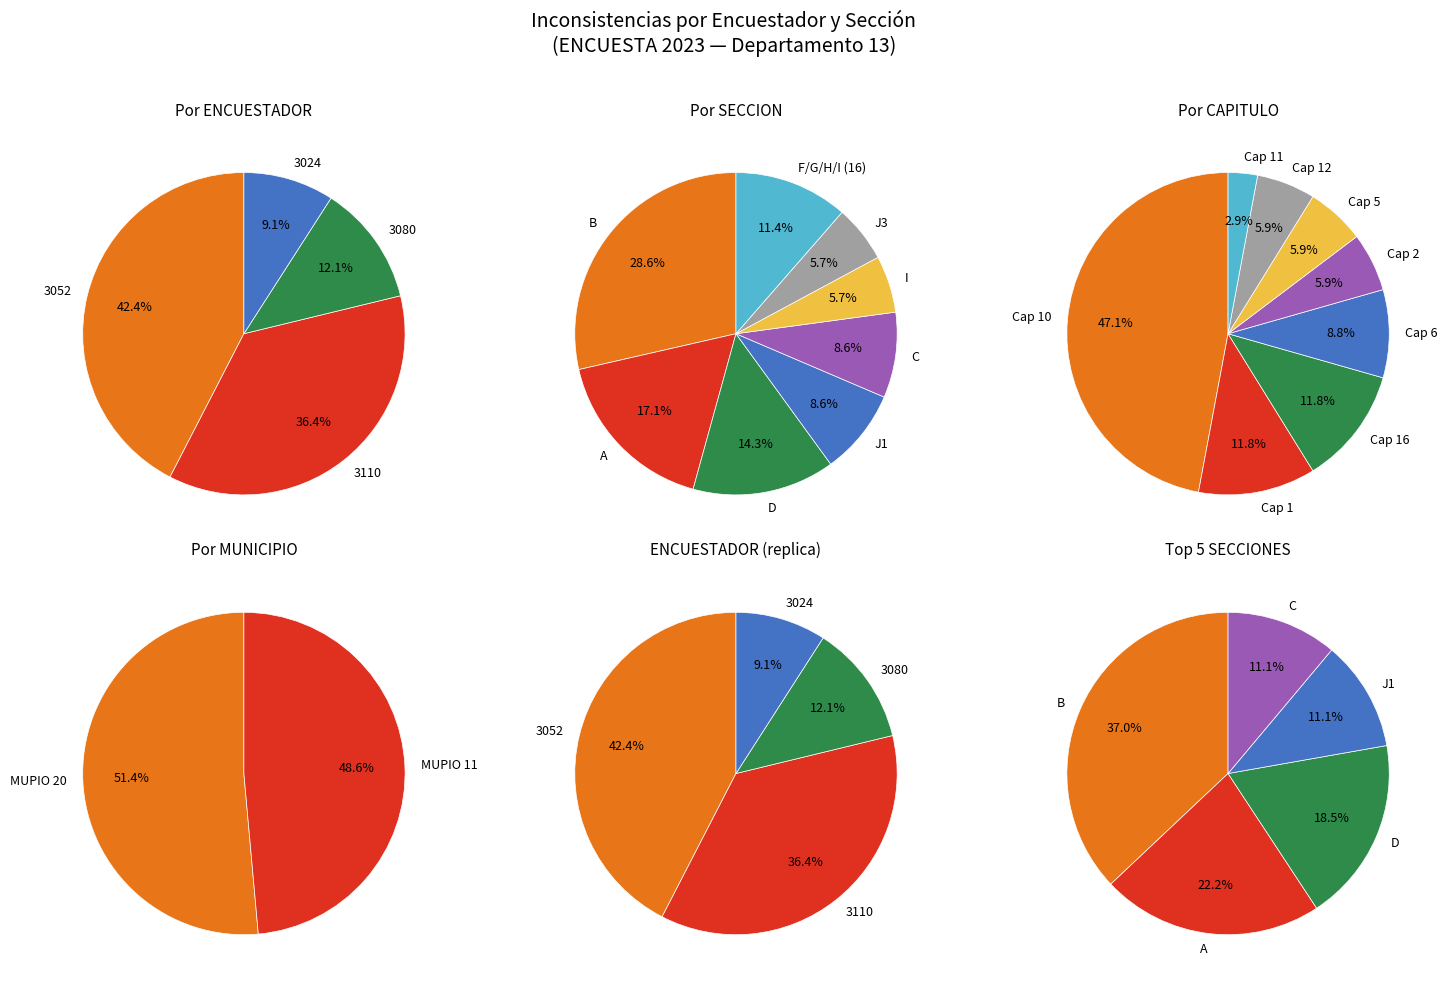

Do 3110 and 3024 together represent more than half of the pie?

No